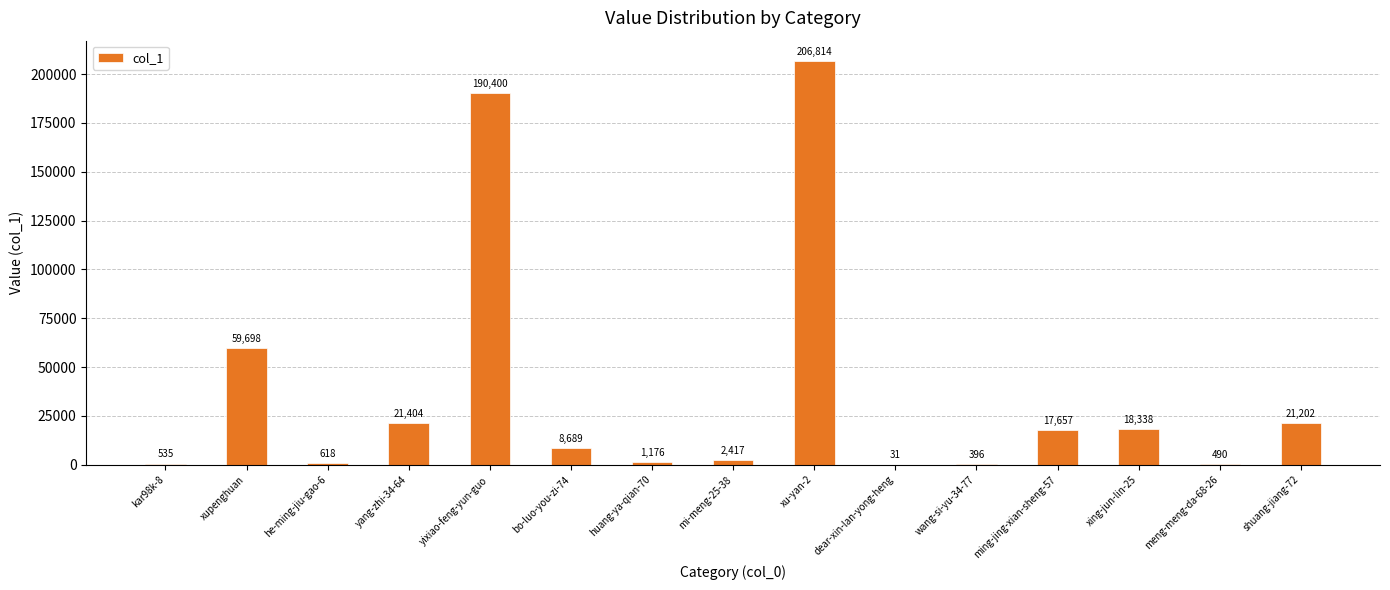

What is the change in value from yixiao-feng-yun-guo to wang-si-yu-34-77?

-190004